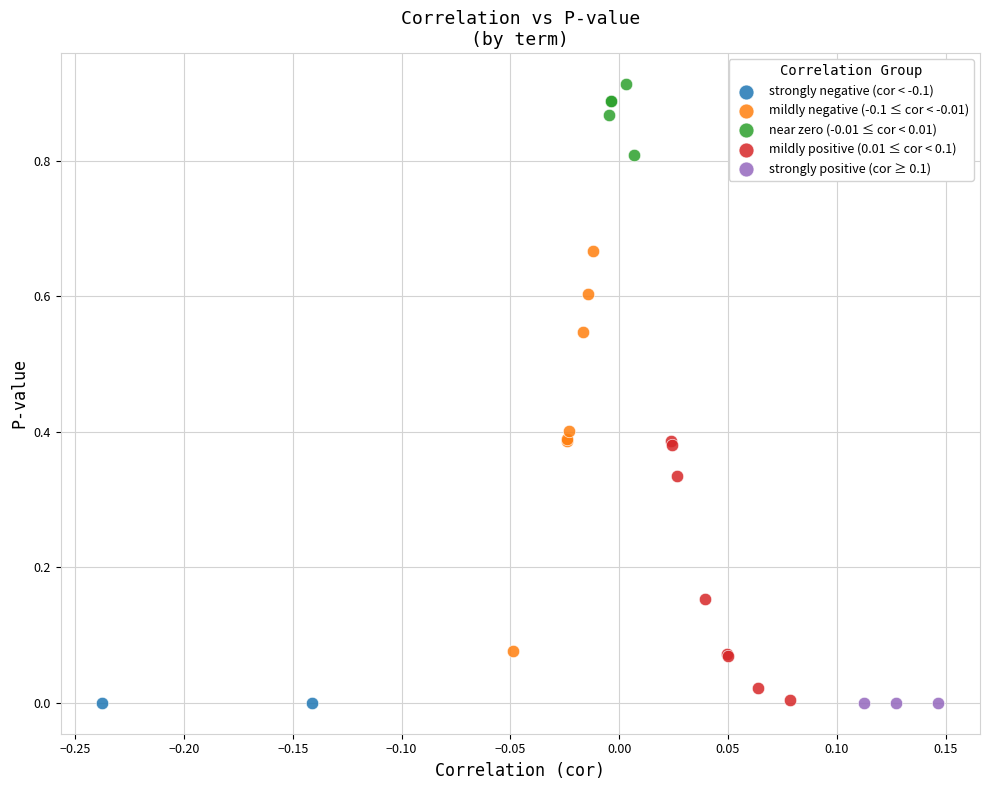

What are all the series names shown in the legend?

strongly negative (cor < -0.1), mildly negative (-0.1 ≤ cor < -0.01), near zero (-0.01 ≤ cor < 0.01), mildly positive (0.01 ≤ cor < 0.1), strongly positive (cor ≥ 0.1)